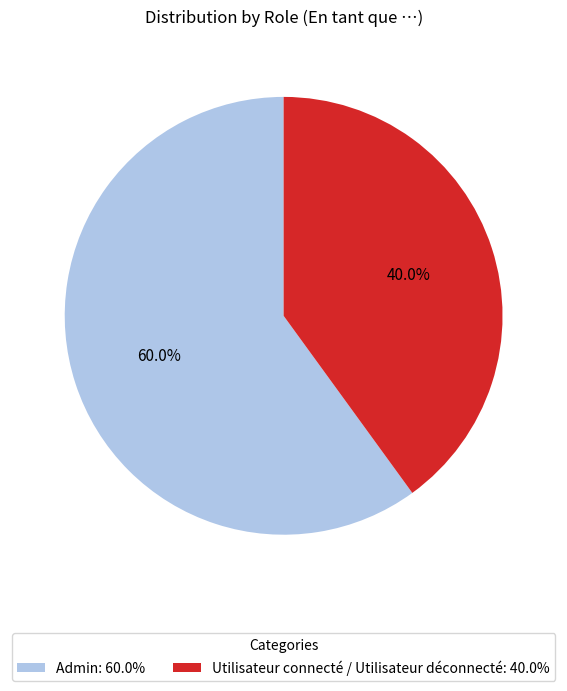

Which category has the biggest portion of the pie?

Admin